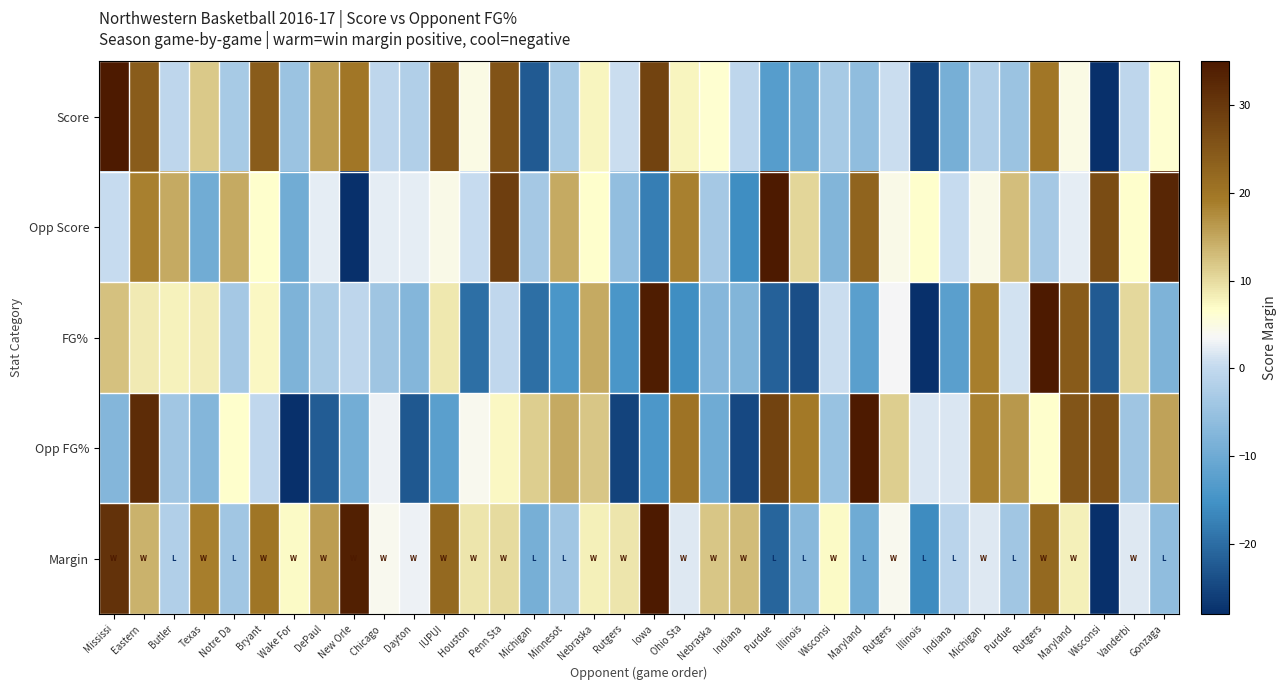

At Wisconsi, list the series in order from largest to smallest.

Margin, FG%, Score, Opp FG%, Opp Score